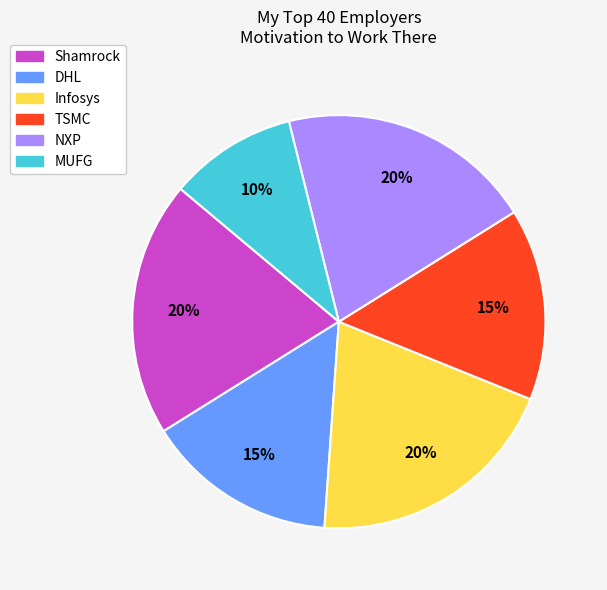

Is there any slice that represents more than half of the pie?

No